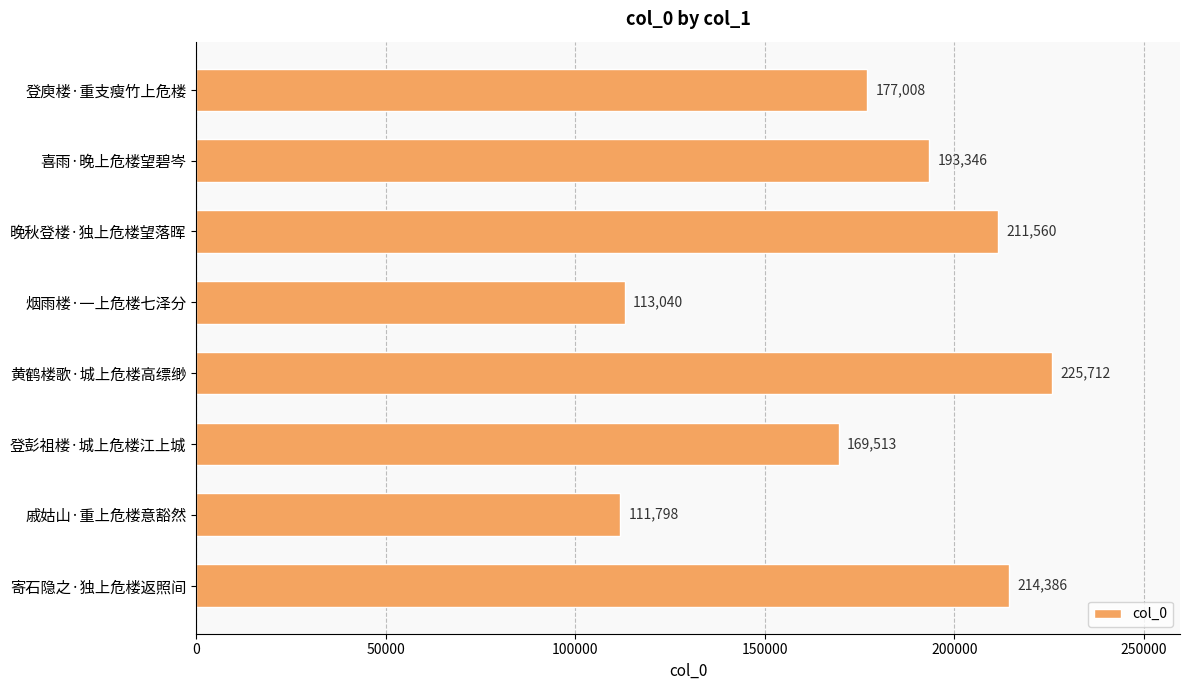

Are the bars horizontal?

Yes